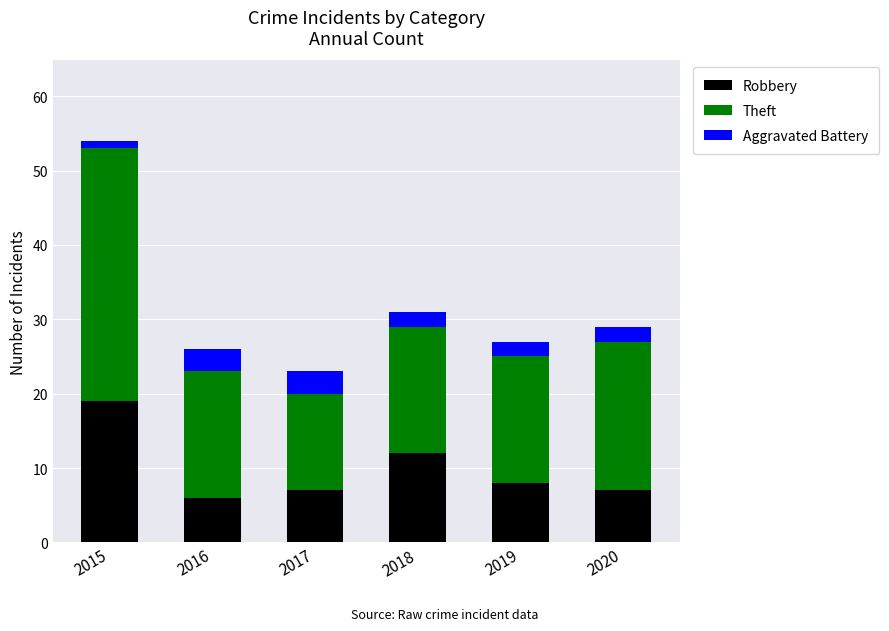

What is the difference between the maximum and minimum values in the Robbery series?

13